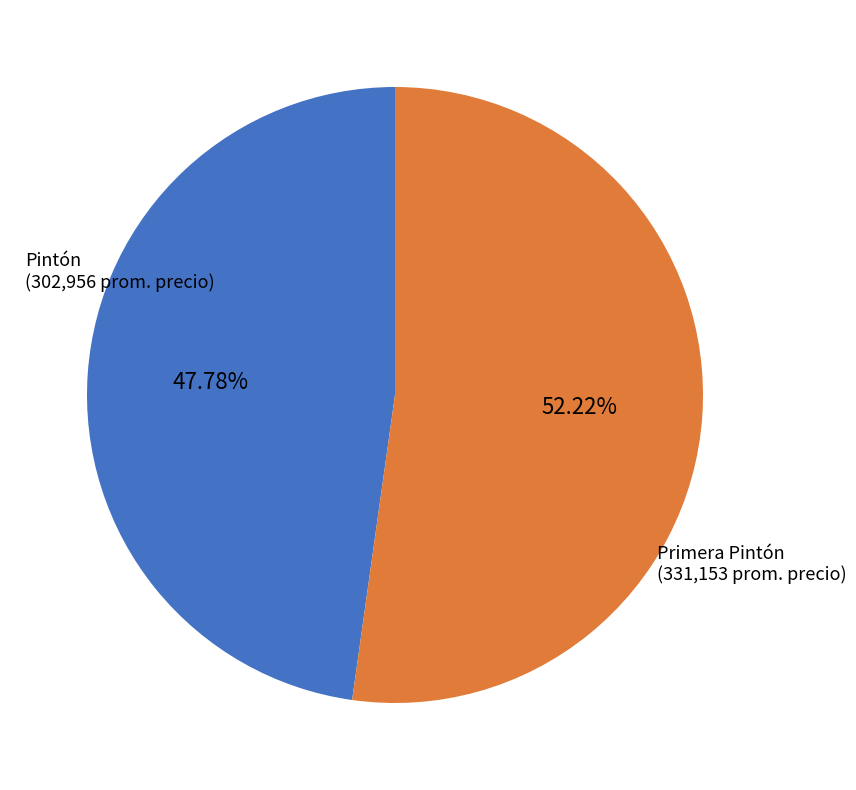

How many segments does this pie chart have?

2